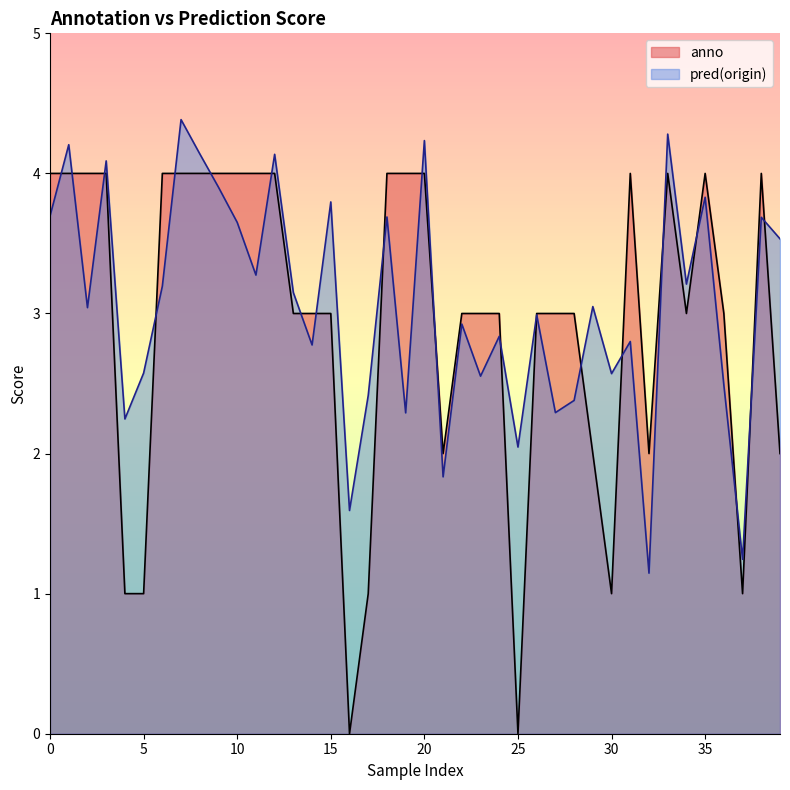

List the series in order of their peak value, highest first.

pred(origin), anno